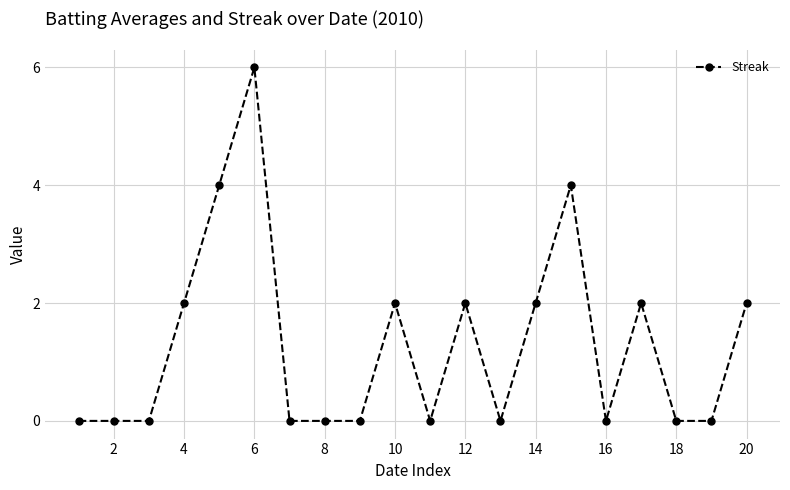

What is the difference between the maximum and minimum values?

6